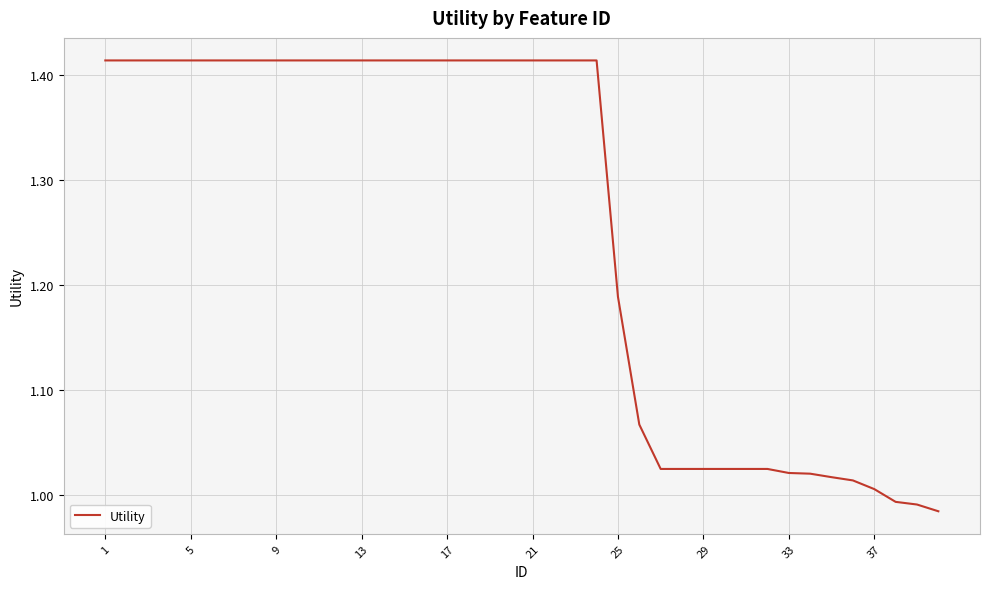

At which category does the chart reach its peak across all series?

1